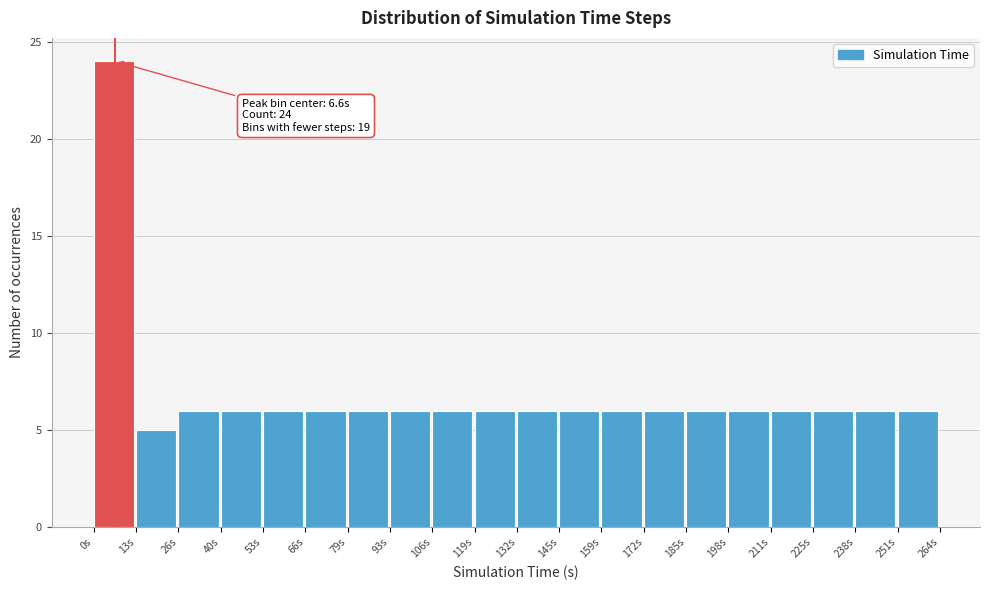

Which range on the x-axis has the tallest bar?

0 to 14